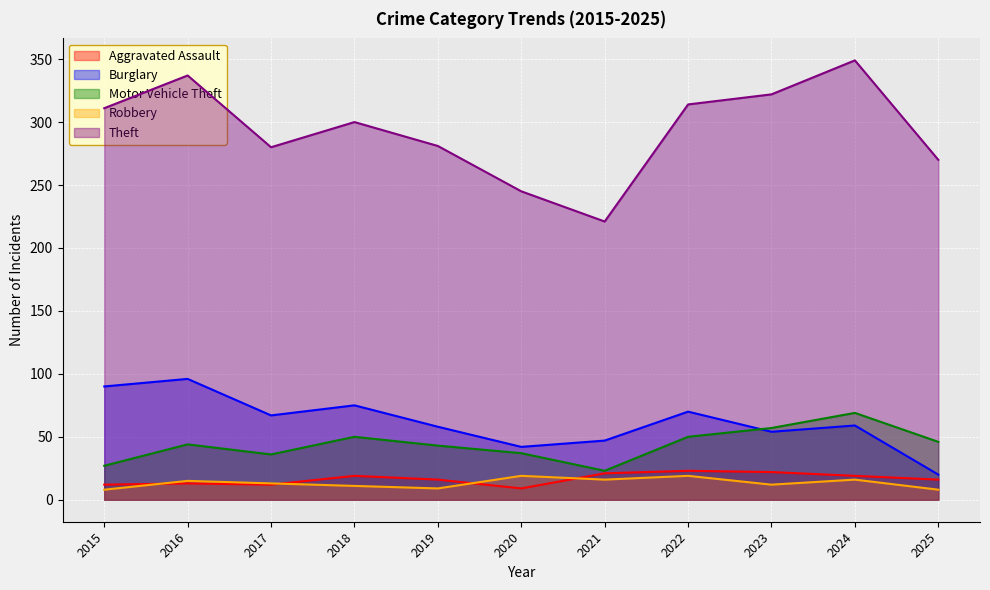

Where is the first local maximum for Burglary?

2016